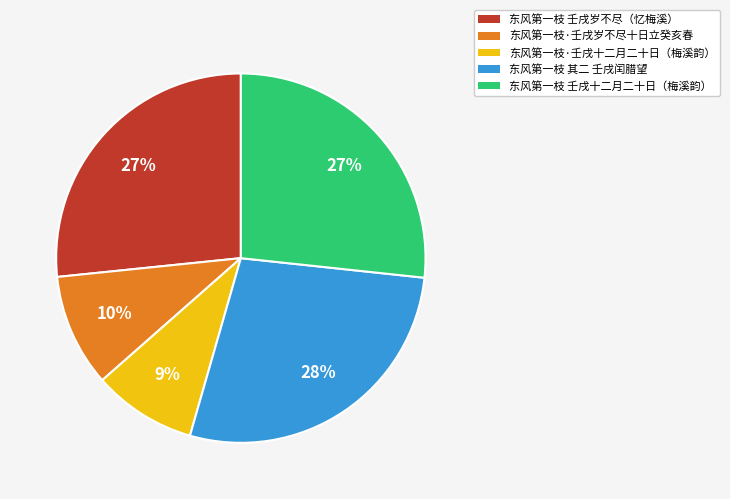

Does any single category account for the majority?

No